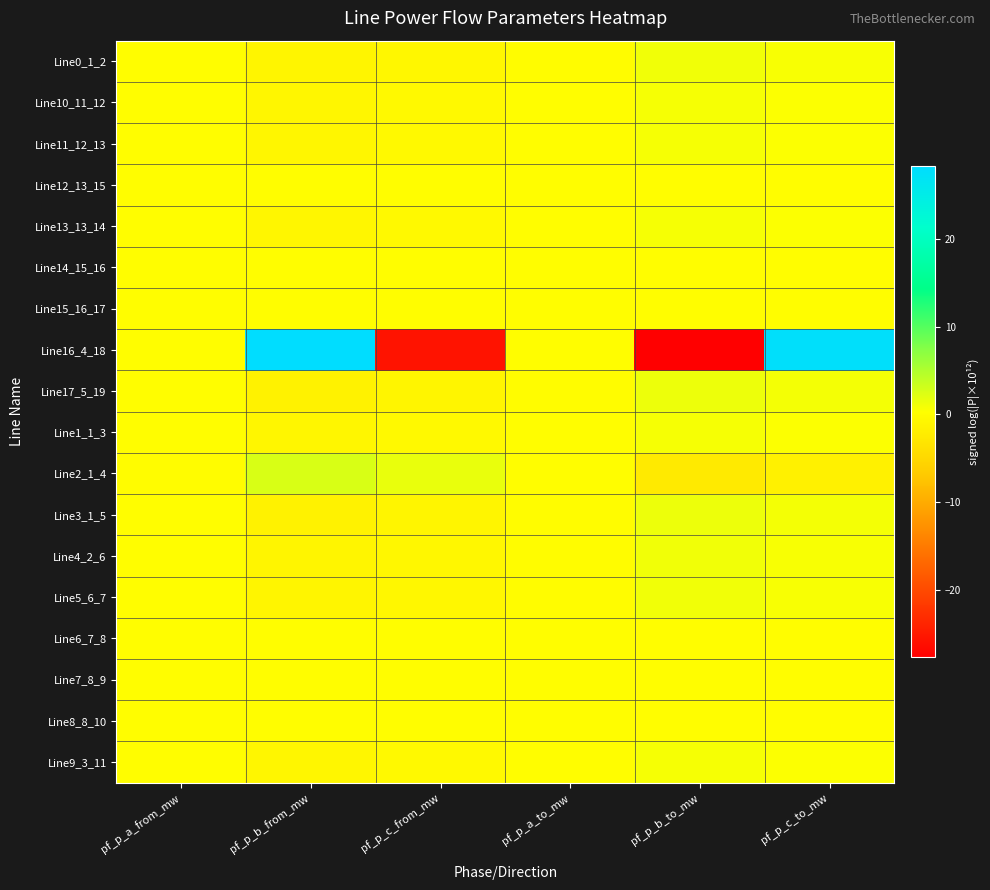

Reading right to left, list all the values displayed in this chart.

Line0_1_2: pf_p_c_to_mw=0.7	pf_p_b_to_mw=1.1	pf_p_a_to_mw=-0.0	pf_p_c_from_mw=-0.7	pf_p_b_from_mw=-1.1	pf_p_a_from_mw=0.0
Line10_11_12: pf_p_c_to_mw=0.5	pf_p_b_to_mw=0.8	pf_p_a_to_mw=-0.0	pf_p_c_from_mw=-0.5	pf_p_b_from_mw=-0.8	pf_p_a_from_mw=0.0
Line11_12_13: pf_p_c_to_mw=0.5	pf_p_b_to_mw=0.8	pf_p_a_to_mw=-0.0	pf_p_c_from_mw=-0.5	pf_p_b_from_mw=-0.8	pf_p_a_from_mw=0.0
Line12_13_15: pf_p_c_to_mw=0.0	pf_p_b_to_mw=0.0	pf_p_a_to_mw=-0.0	pf_p_c_from_mw=-0.0	pf_p_b_from_mw=-0.0	pf_p_a_from_mw=0.0
Line13_13_14: pf_p_c_to_mw=0.5	pf_p_b_to_mw=0.8	pf_p_a_to_mw=-0.0	pf_p_c_from_mw=-0.5	pf_p_b_from_mw=-0.8	pf_p_a_from_mw=0.0
Line14_15_16: pf_p_c_to_mw=0.0	pf_p_b_to_mw=0.0	pf_p_a_to_mw=-0.0	pf_p_c_from_mw=-0.0	pf_p_b_from_mw=-0.0	pf_p_a_from_mw=0.0
Line15_16_17: pf_p_c_to_mw=0.0	pf_p_b_to_mw=0.0	pf_p_a_to_mw=-0.0	pf_p_c_from_mw=-0.0	pf_p_b_from_mw=-0.0	pf_p_a_from_mw=0.0
Line16_4_18: pf_p_c_to_mw=27.7	pf_p_b_to_mw=-27.7	pf_p_a_to_mw=0.0	pf_p_c_from_mw=-25.7	pf_p_b_from_mw=28.4	pf_p_a_from_mw=-0.0
Line17_5_19: pf_p_c_to_mw=0.9	pf_p_b_to_mw=1.4	pf_p_a_to_mw=-0.0	pf_p_c_from_mw=-0.9	pf_p_b_from_mw=-1.4	pf_p_a_from_mw=0.0
Line1_1_3: pf_p_c_to_mw=0.5	pf_p_b_to_mw=0.8	pf_p_a_to_mw=-0.0	pf_p_c_from_mw=-0.5	pf_p_b_from_mw=-0.8	pf_p_a_from_mw=0.0
Line2_1_4: pf_p_c_to_mw=-1.6	pf_p_b_to_mw=-2.5	pf_p_a_to_mw=0.1	pf_p_c_from_mw=1.6	pf_p_b_from_mw=2.5	pf_p_a_from_mw=-0.1
Line3_1_5: pf_p_c_to_mw=0.9	pf_p_b_to_mw=1.4	pf_p_a_to_mw=-0.0	pf_p_c_from_mw=-0.9	pf_p_b_from_mw=-1.4	pf_p_a_from_mw=0.0
Line4_2_6: pf_p_c_to_mw=0.7	pf_p_b_to_mw=1.1	pf_p_a_to_mw=-0.0	pf_p_c_from_mw=-0.7	pf_p_b_from_mw=-1.1	pf_p_a_from_mw=0.0
Line5_6_7: pf_p_c_to_mw=0.7	pf_p_b_to_mw=1.1	pf_p_a_to_mw=-0.0	pf_p_c_from_mw=-0.7	pf_p_b_from_mw=-1.1	pf_p_a_from_mw=0.0
Line6_7_8: pf_p_c_to_mw=0.0	pf_p_b_to_mw=-0.0	pf_p_a_to_mw=-0.0	pf_p_c_from_mw=-0.0	pf_p_b_from_mw=0.0	pf_p_a_from_mw=0.0
Line7_8_9: pf_p_c_to_mw=0.0	pf_p_b_to_mw=-0.0	pf_p_a_to_mw=-0.0	pf_p_c_from_mw=-0.0	pf_p_b_from_mw=0.0	pf_p_a_from_mw=0.0
Line8_8_10: pf_p_c_to_mw=0.0	pf_p_b_to_mw=-0.0	pf_p_a_to_mw=-0.0	pf_p_c_from_mw=-0.0	pf_p_b_from_mw=0.0	pf_p_a_from_mw=0.0
Line9_3_11: pf_p_c_to_mw=0.5	pf_p_b_to_mw=0.8	pf_p_a_to_mw=-0.0	pf_p_c_from_mw=-0.5	pf_p_b_from_mw=-0.8	pf_p_a_from_mw=0.0